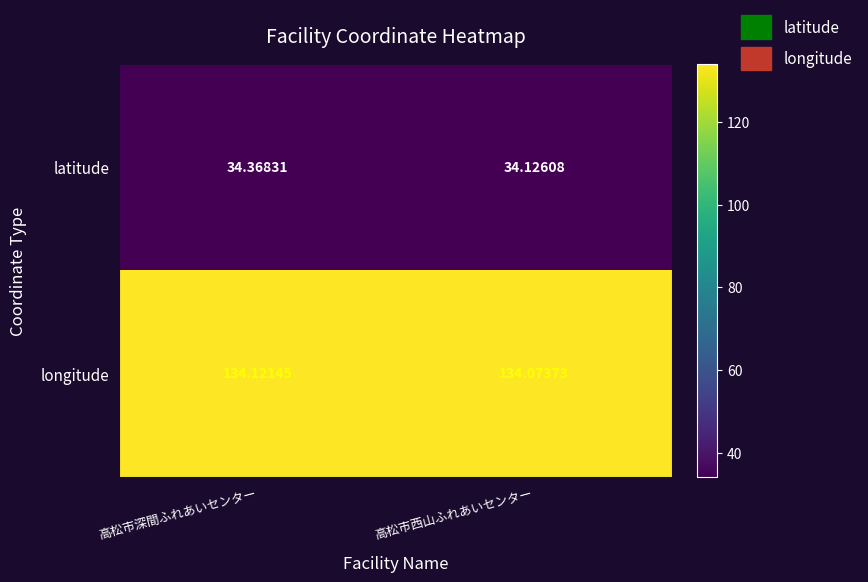

Which series changed the most between 高松市深間ふれあいセンター and 高松市西山ふれあいセンター?

latitude